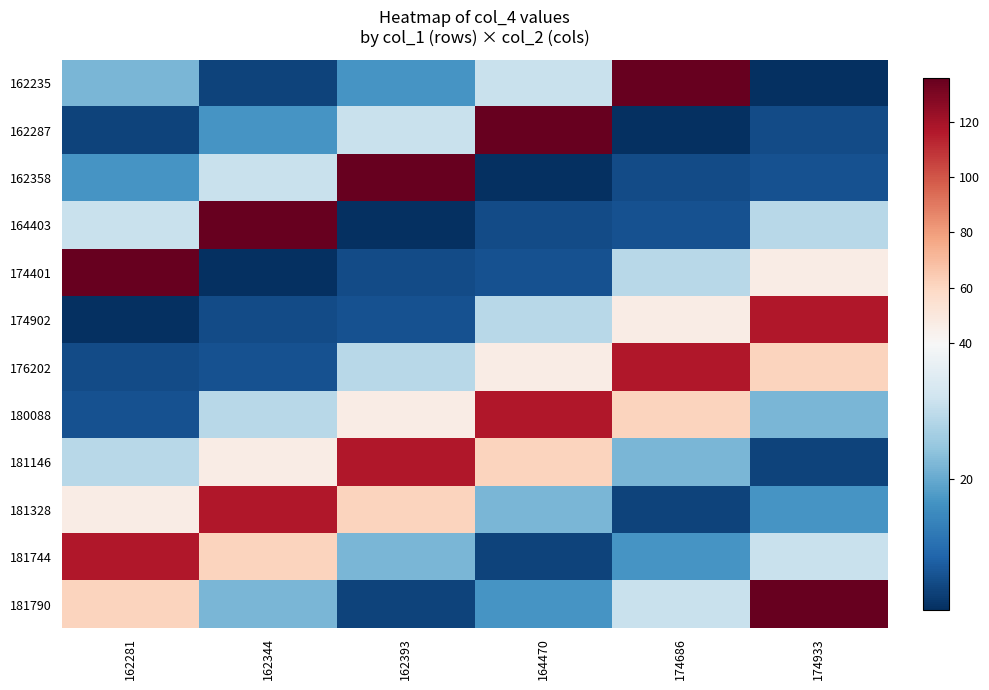

Which series changed the most between 162281 and 174686?

162235